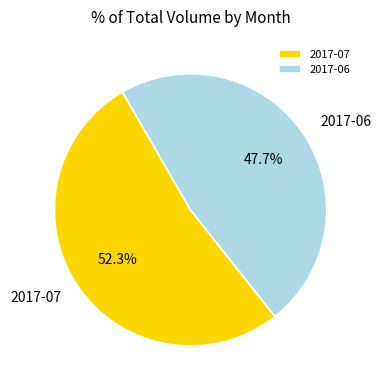

Combined, what portion of the pie is 2017-06 and 2017-07?

100.0%